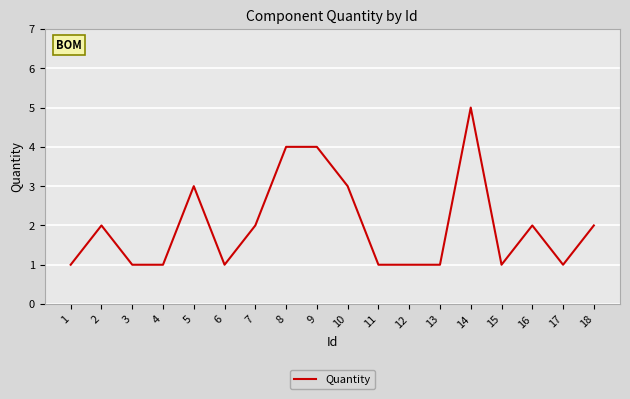

What is the maximum value shown in the chart?

5